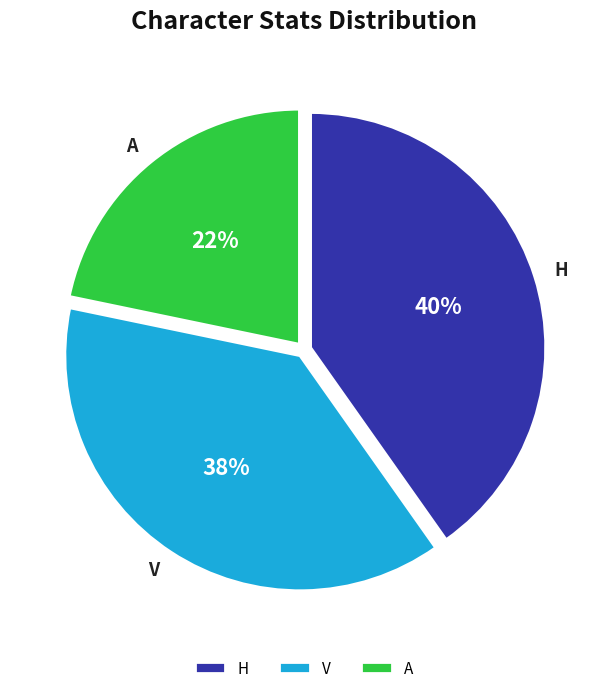

Which has a higher value, V or A?

V